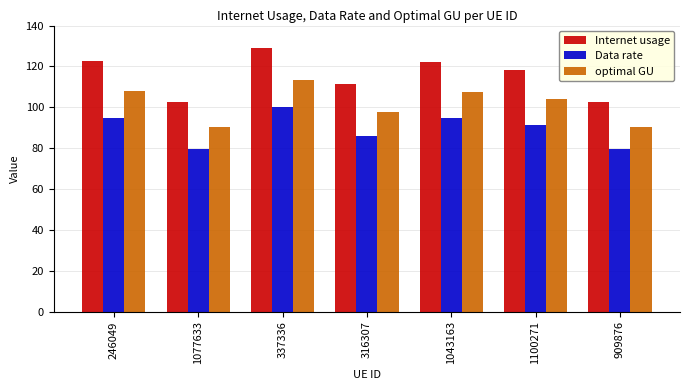

List the series in order of their peak value, lowest first.

Data rate, optimal GU, Internet usage